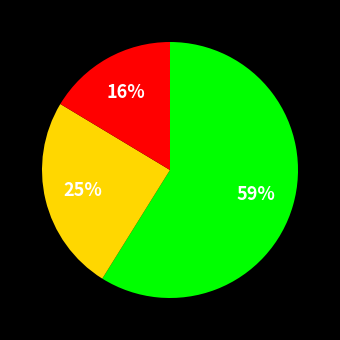

To the nearest percent, what is the average slice percentage?

33%